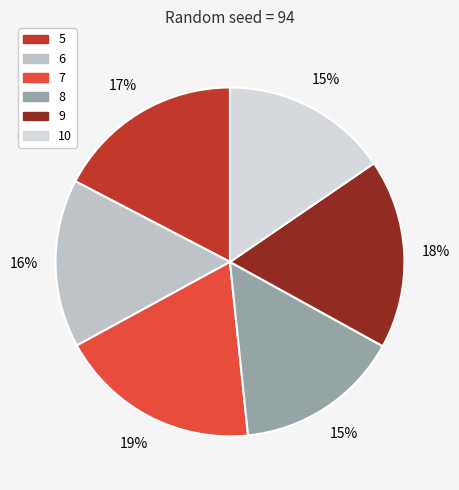

To the nearest percent, what percentage of the pie is 6?

16%